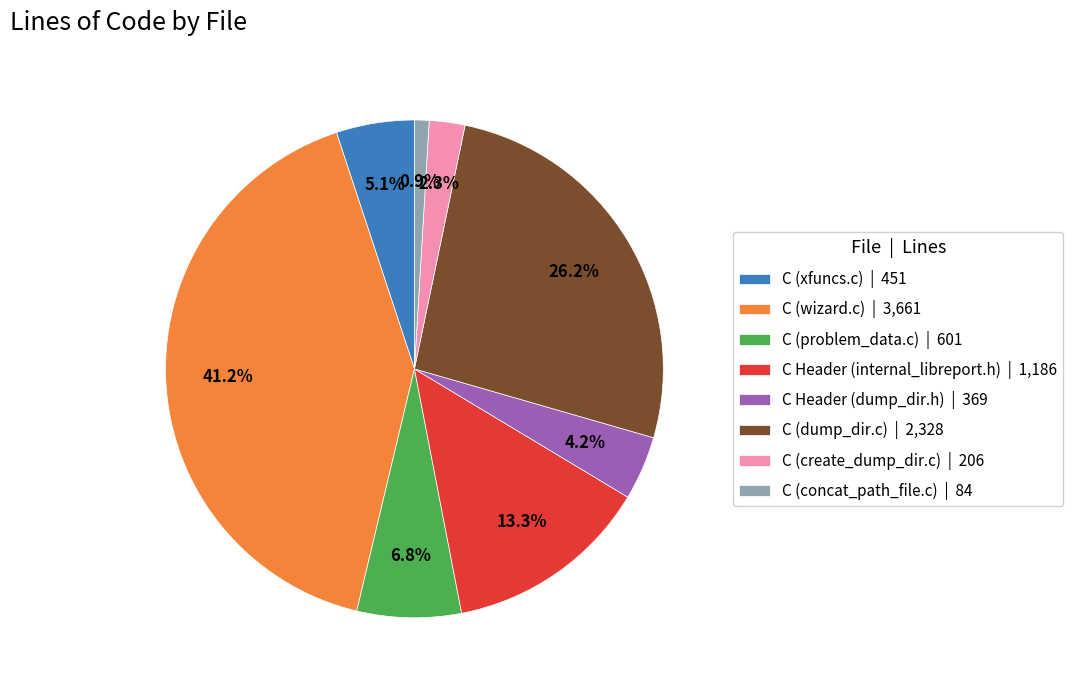

Which has a higher value, C (xfuncs.c) or C (create_dump_dir.c)?

C (xfuncs.c)